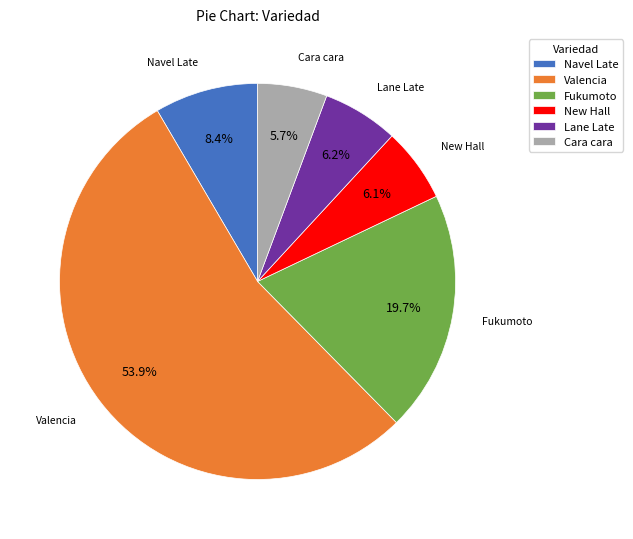

What is the largest slice in the pie chart?

Valencia